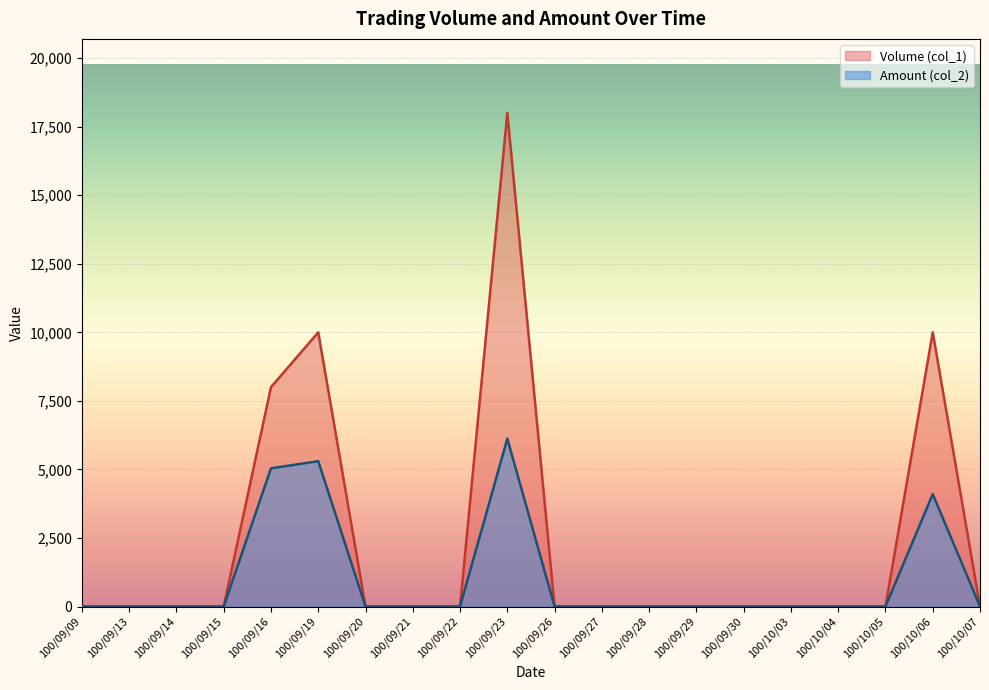

What is the average value of the Amount (col_2) series?

1028